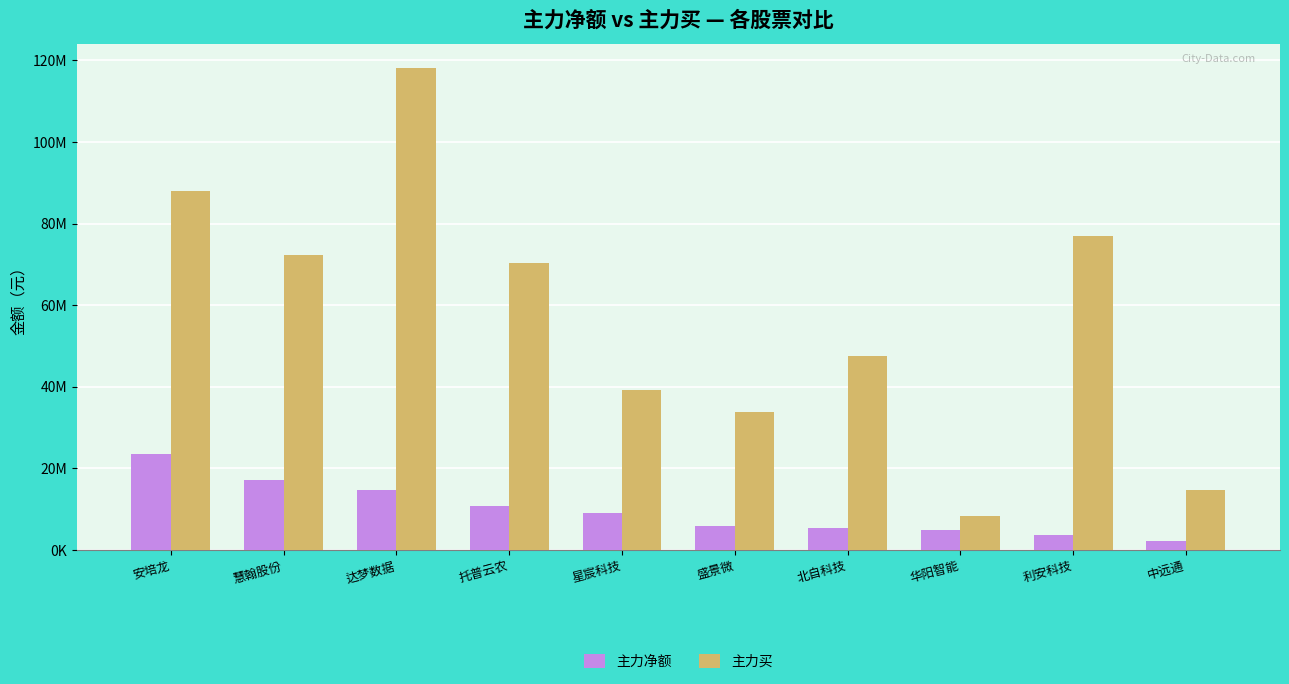

What is the smallest value displayed?

2218974